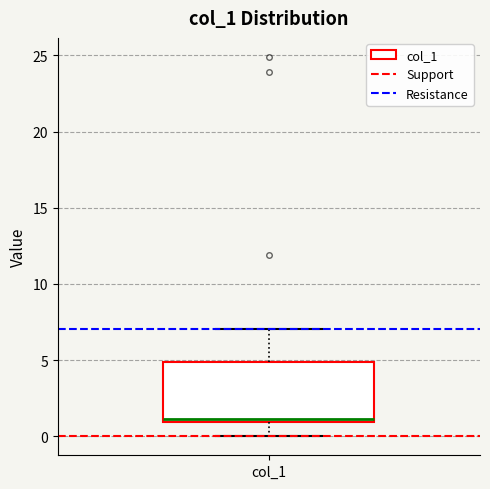

Transcribe this box plot: give where the median line is, the range the box spans, and where the two whiskers end, as read against the y-axis. The values are not printed on the chart, so give them approximately, as read against the axis.

median 1 (just above the box's lower edge), box 1 to 5, whiskers 0 to 7